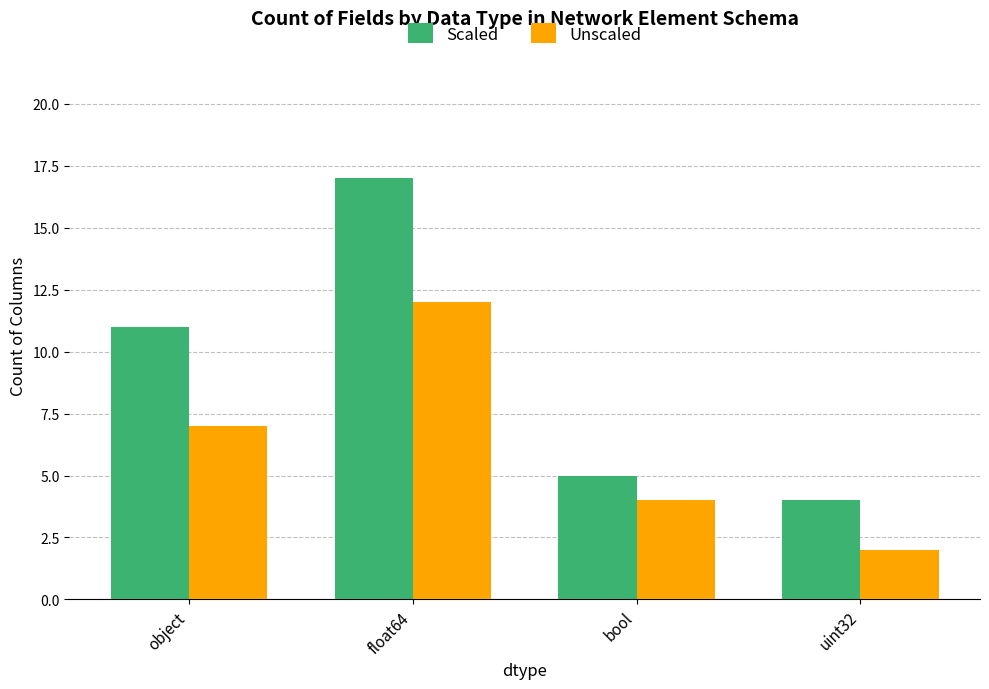

Rank the series by their average value, from highest to lowest.

Scaled, Unscaled